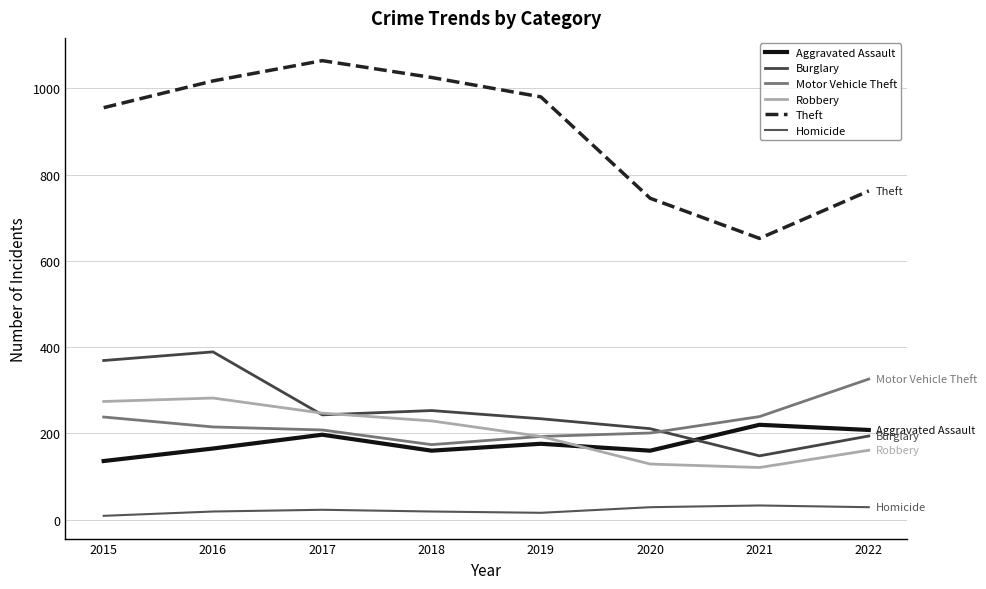

How many lines are shown in the chart?

6